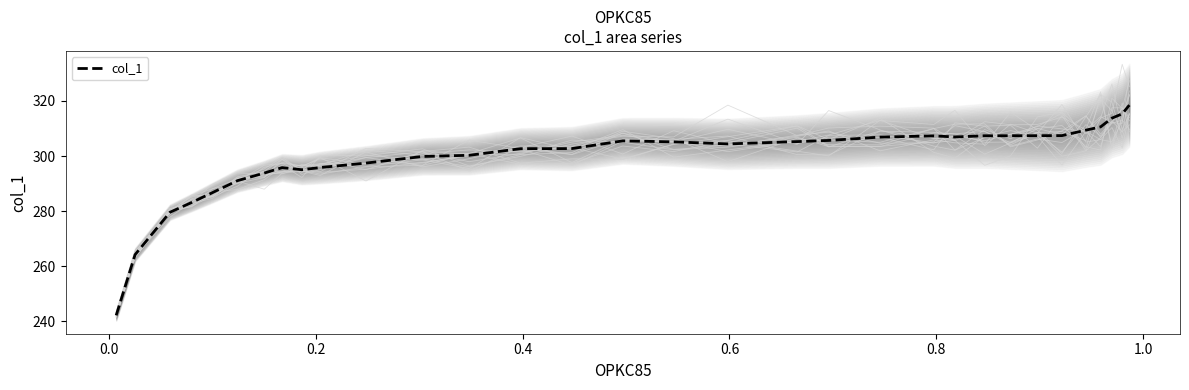

What is the change in value from 24 to 29?

+6.4